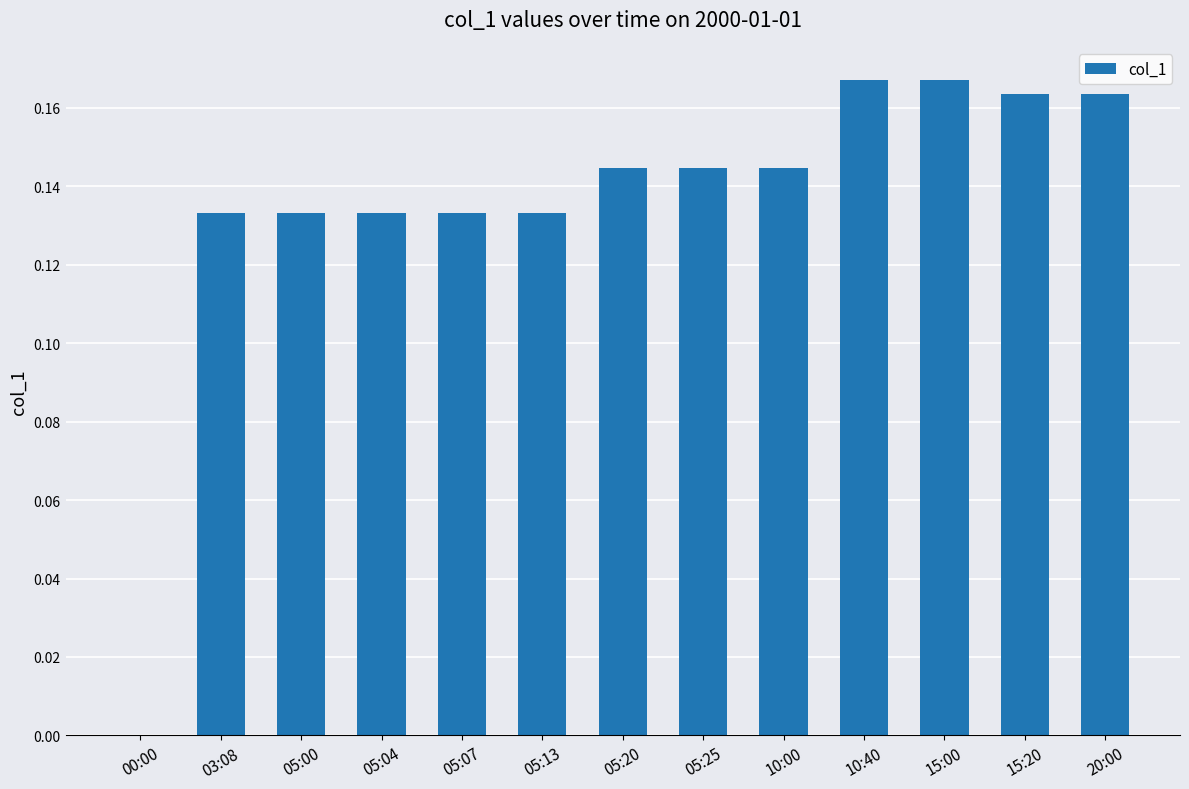

The value at 00:00 is -0.1. True or false?

False